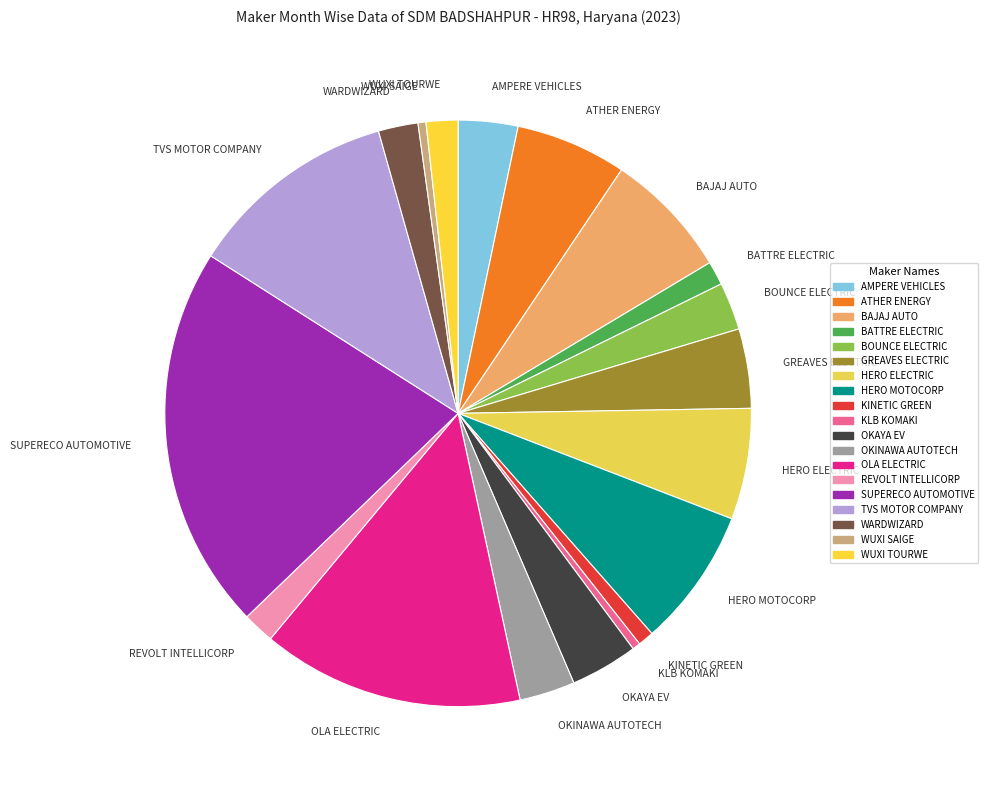

Is there a majority slice in this chart?

No